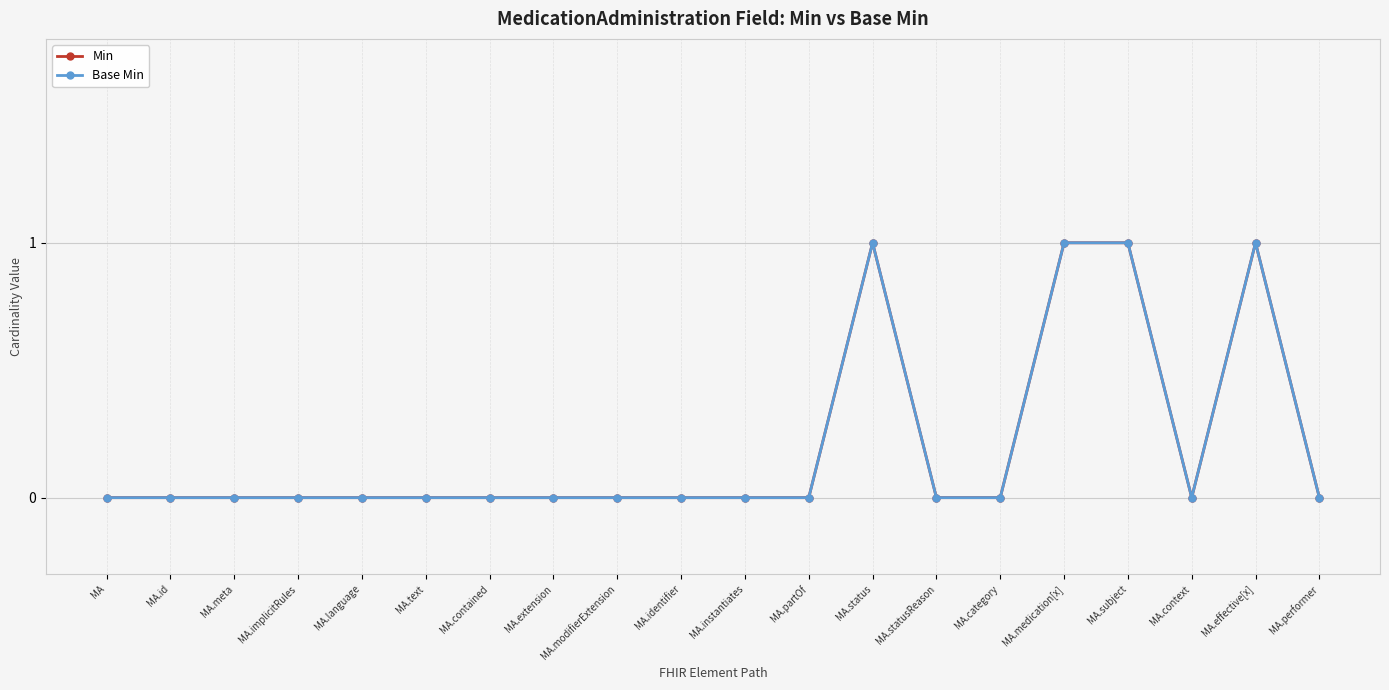

Rank the series at MA.status from highest to lowest value.

Min, Base Min